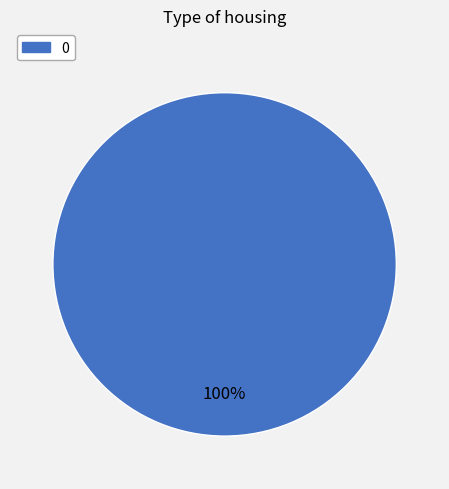

Is there a majority slice in this chart?

Yes